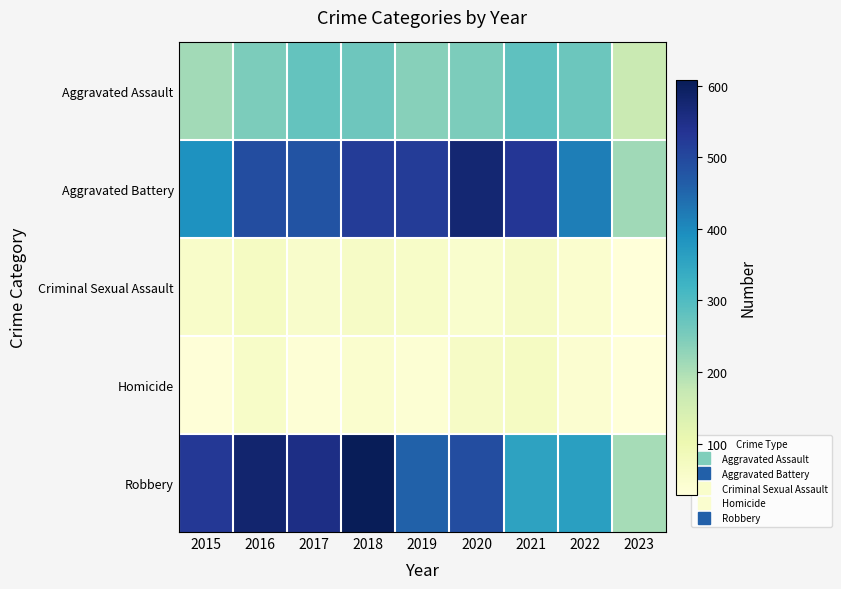

Reading right to left, list all the values displayed in this chart.

Aggravated Assault: 2023=169	2022=267	2021=284	2020=249	2019=238	2018=265	2017=276	2016=250	2015=210
Aggravated Battery: 2023=214	2022=416	2021=531	2020=575	2019=521	2018=522	2017=480	2016=492	2015=387
Criminal Sexual Assault: 2023=29	2022=49	2021=64	2020=51	2019=60	2018=65	2017=55	2016=69	2015=58
Homicide: 2023=29	2022=47	2021=69	2020=63	2019=40	2018=49	2017=37	2016=59	2015=32
Robbery: 2023=207	2022=363	2021=356	2020=491	2019=458	2018=608	2017=553	2016=579	2015=527